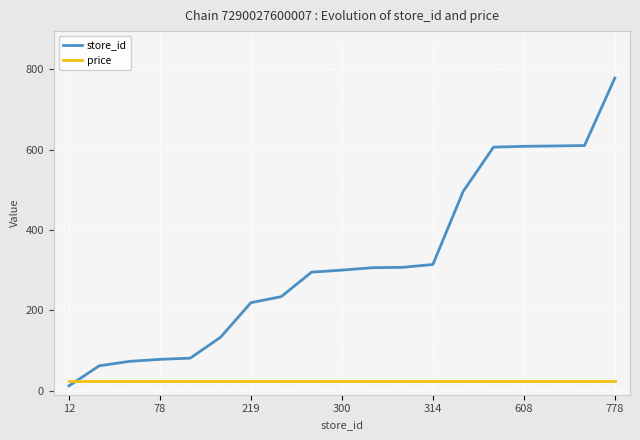

Which series has the largest range (max minus min)?

store_id